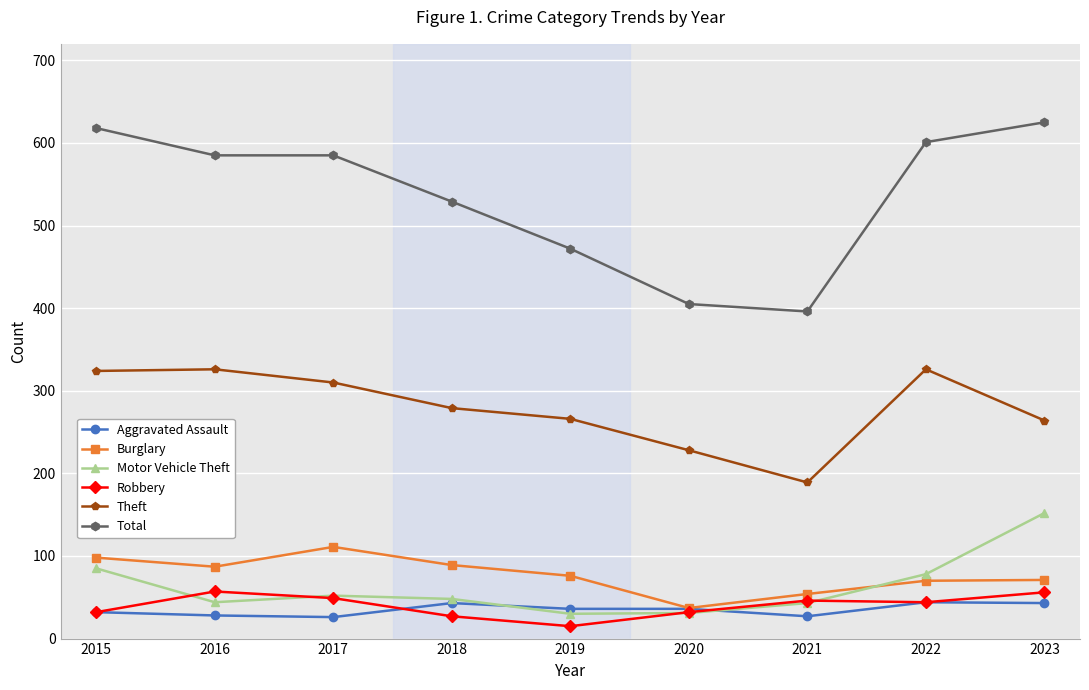

What is the total value across all series at 2023?

1211